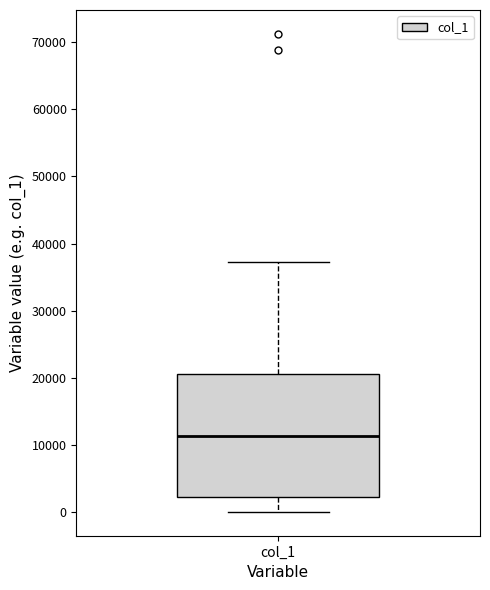

Read this box plot against the y-axis: the position of the median line, the range covered by the box, and the ends of both whiskers. The values are not printed on the chart, so give them approximately, as read against the axis.

median 11000, box 2000 to 21000, whiskers 0 to 37000